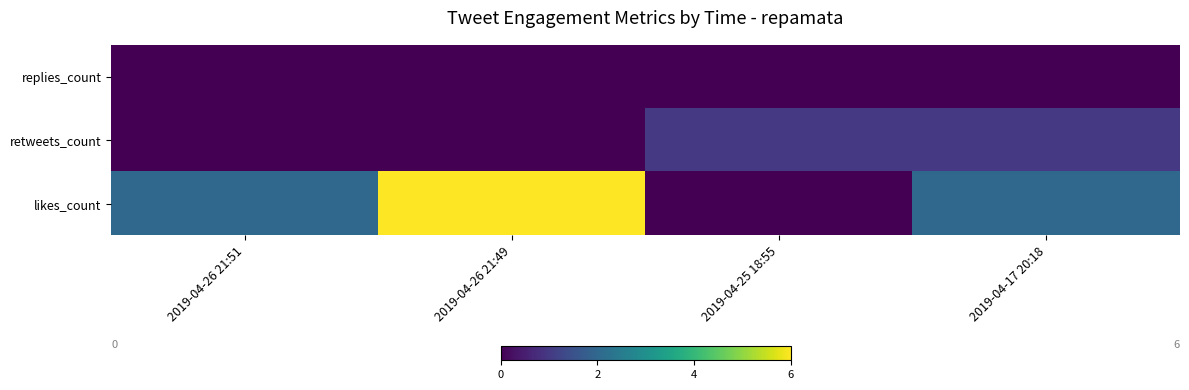

At how many categories does at least one series exceed 4?

1